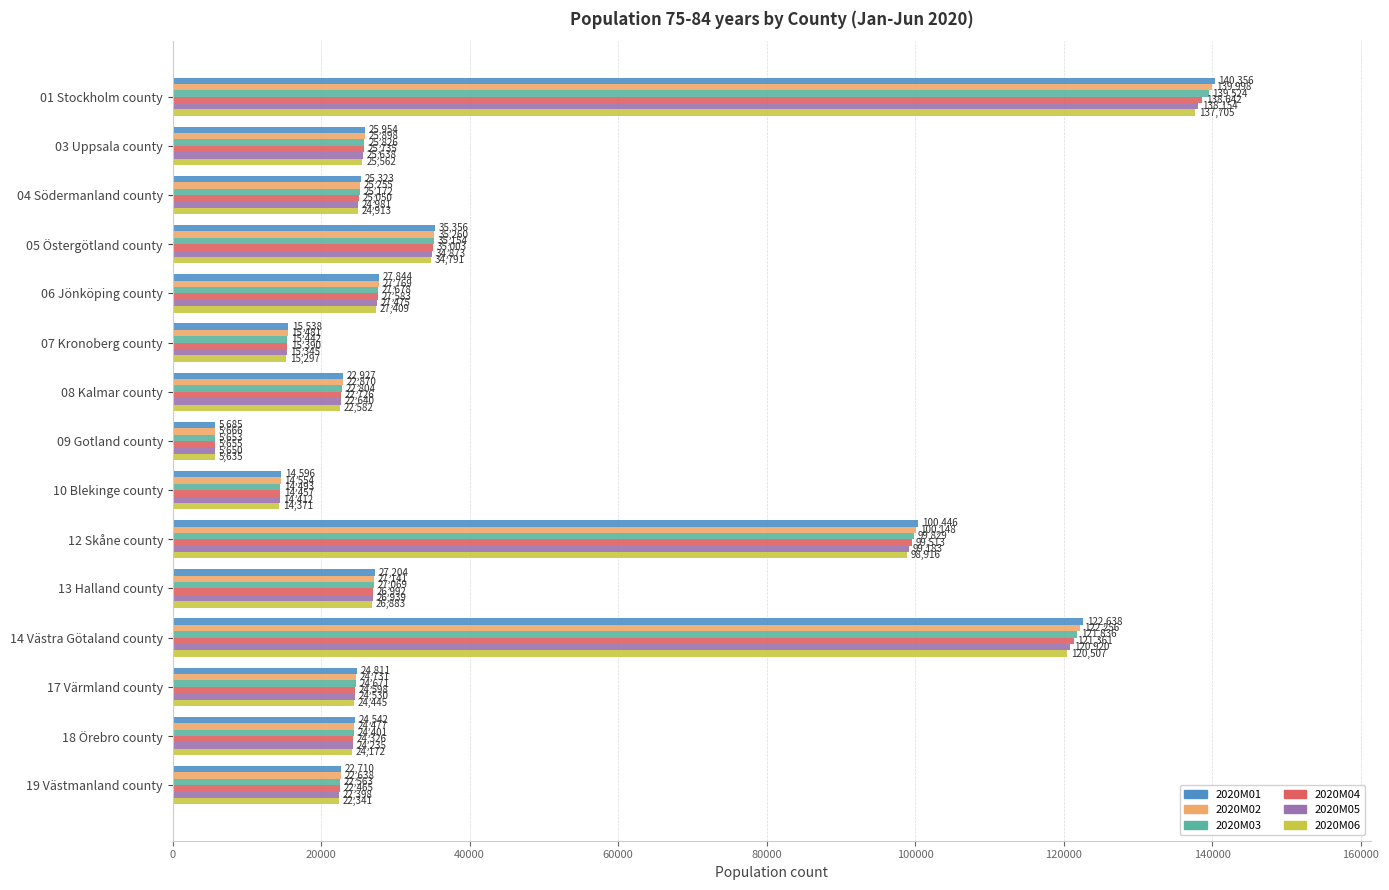

Rank the series by their maximum value, from lowest to highest.

2020M06, 2020M05, 2020M04, 2020M03, 2020M02, 2020M01